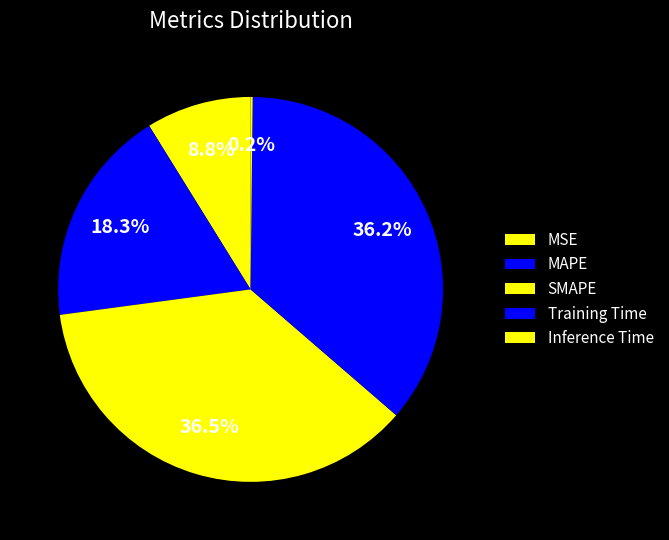

Which category has the smallest portion of the pie?

Inference Time